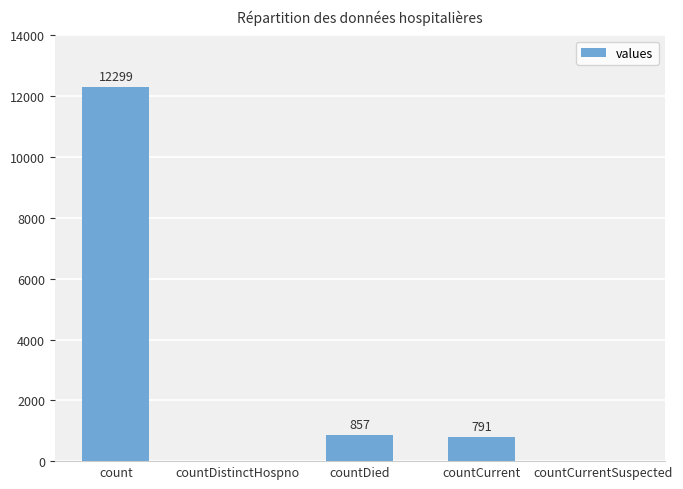

How many positive values are there?

3